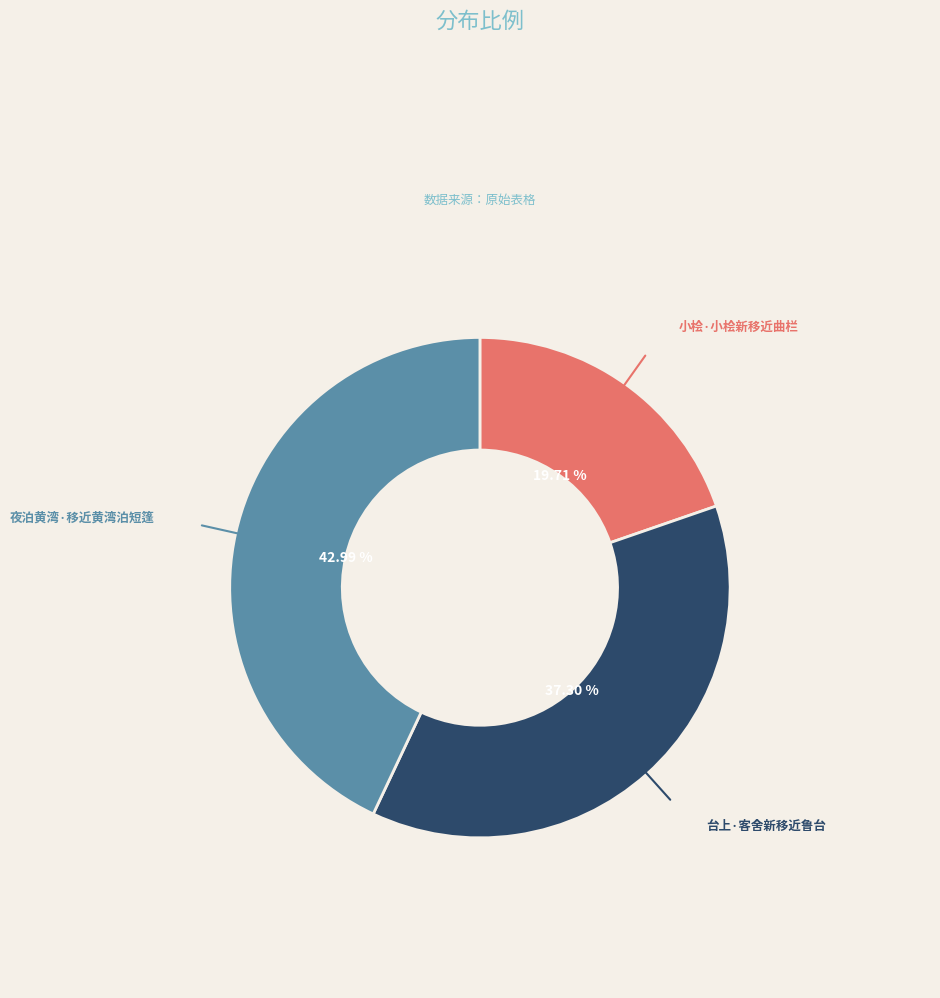

Is there a majority slice in this chart?

No